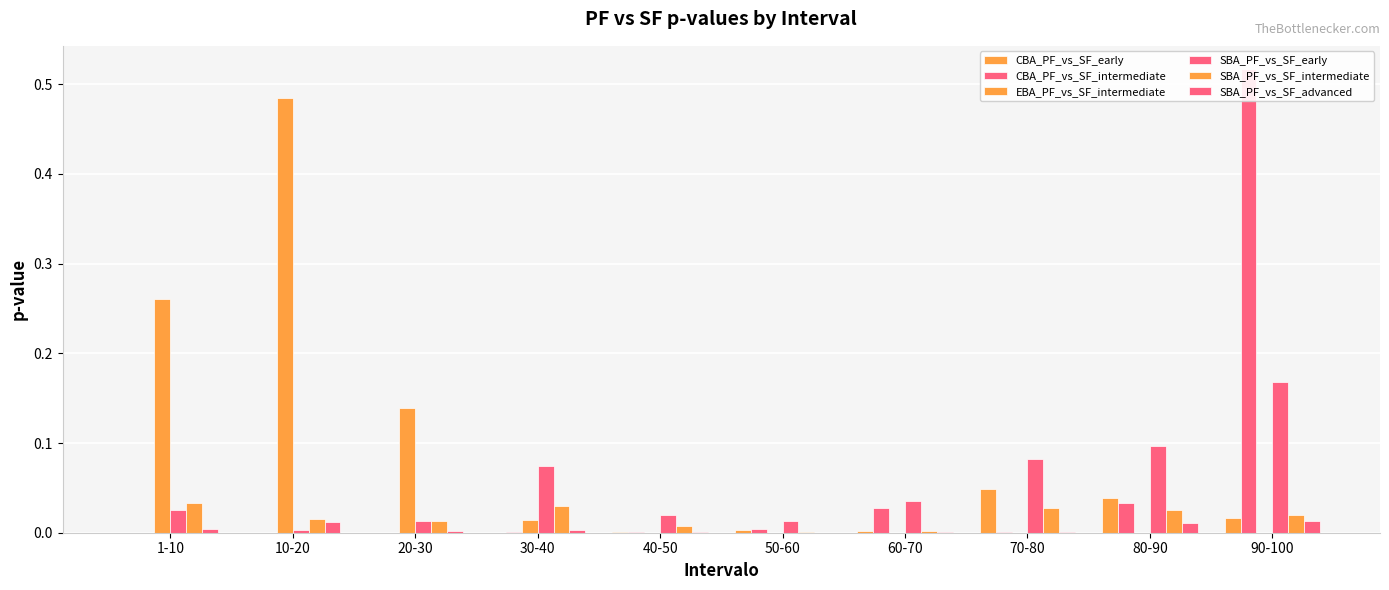

What is the label of the 8th bar from the left?

70-80